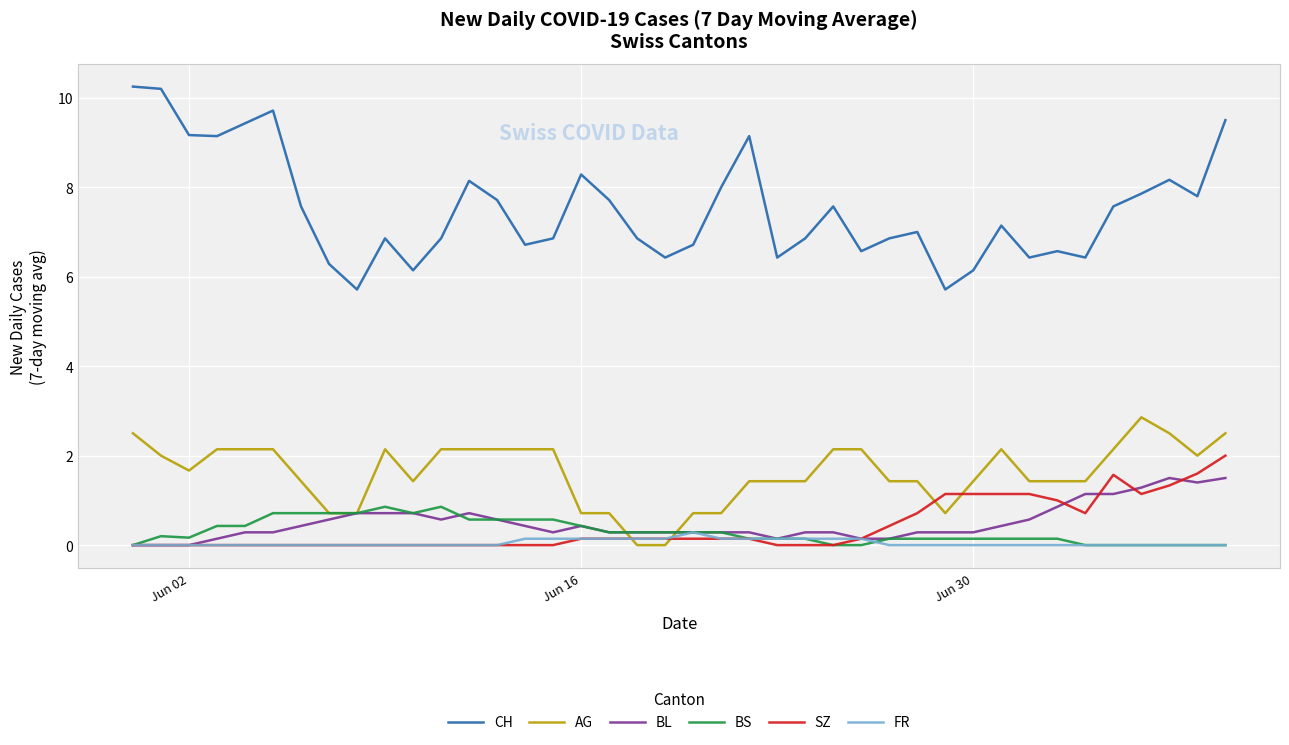

Which series has the largest range (max minus min)?

CH